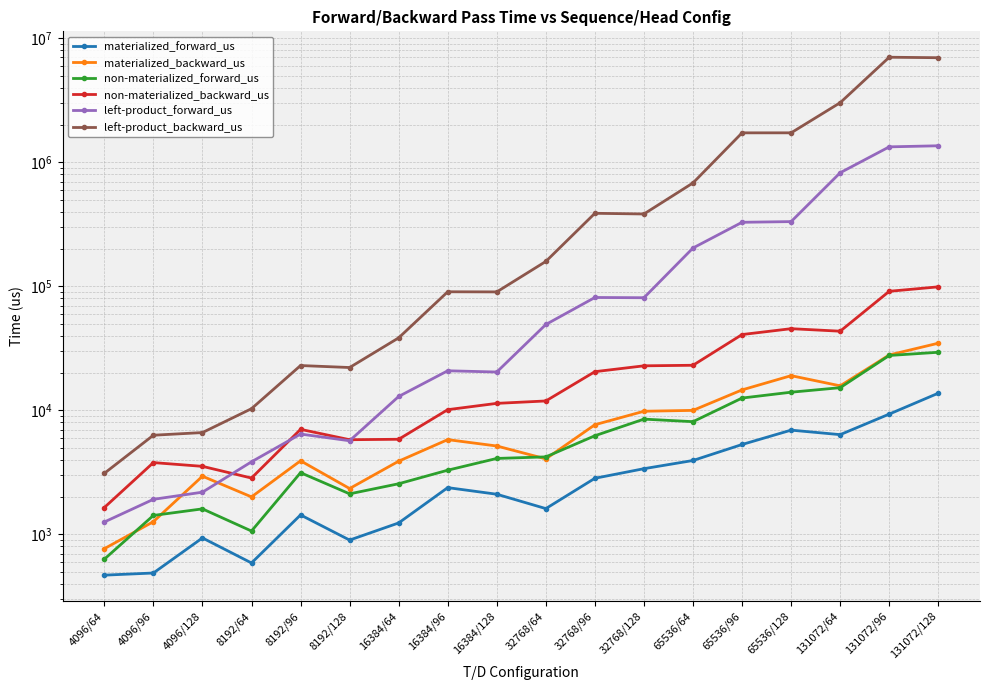

Rank the categories by left-product_backward_us value from highest to lowest.

131072/96, 131072/128, 131072/64, 65536/128, 65536/96, 65536/64, 32768/96, 32768/128, 32768/64, 16384/96, 16384/128, 16384/64, 8192/96, 8192/128, 8192/64, 4096/128, 4096/96, 4096/64